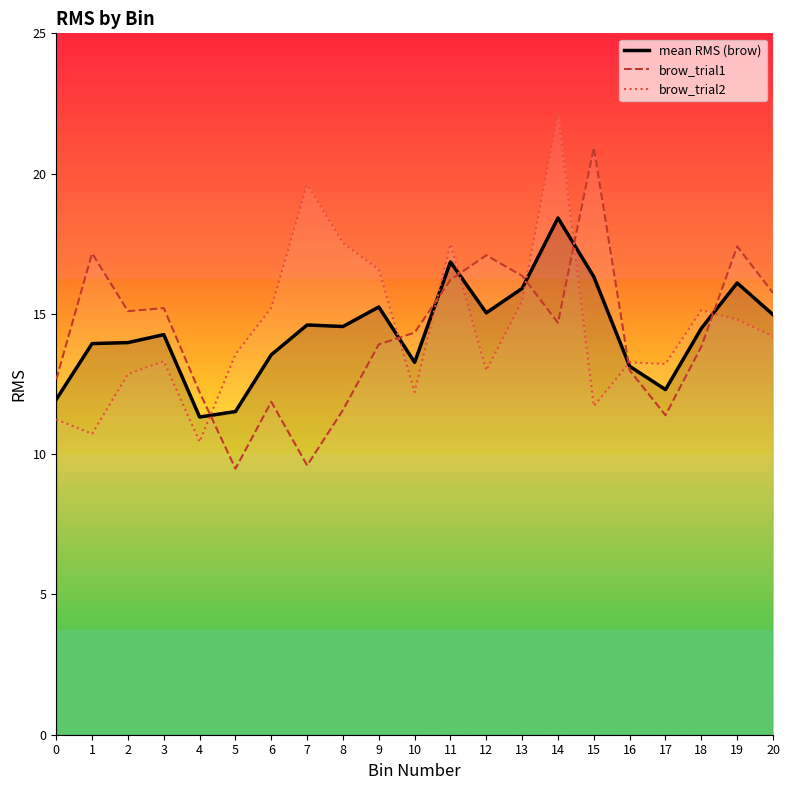

What value does the brow_trial2 series have at 15?

11.7